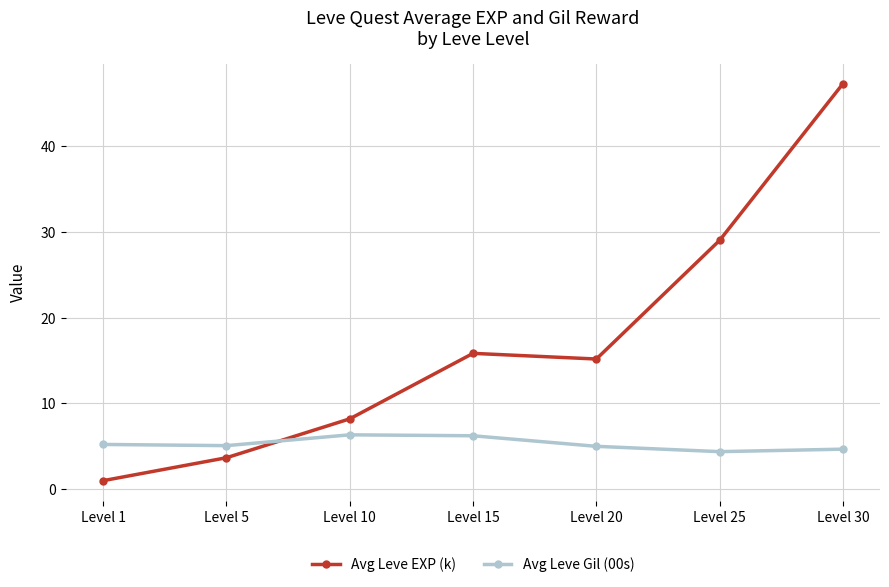

Where do Avg Leve Gil (00s) and Avg Leve EXP (k) first cross each other?

Level 5 and Level 10